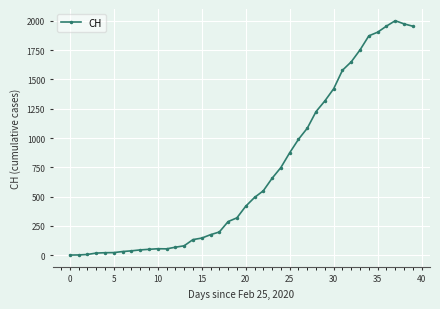

What is the maximum value shown in the chart?

2002